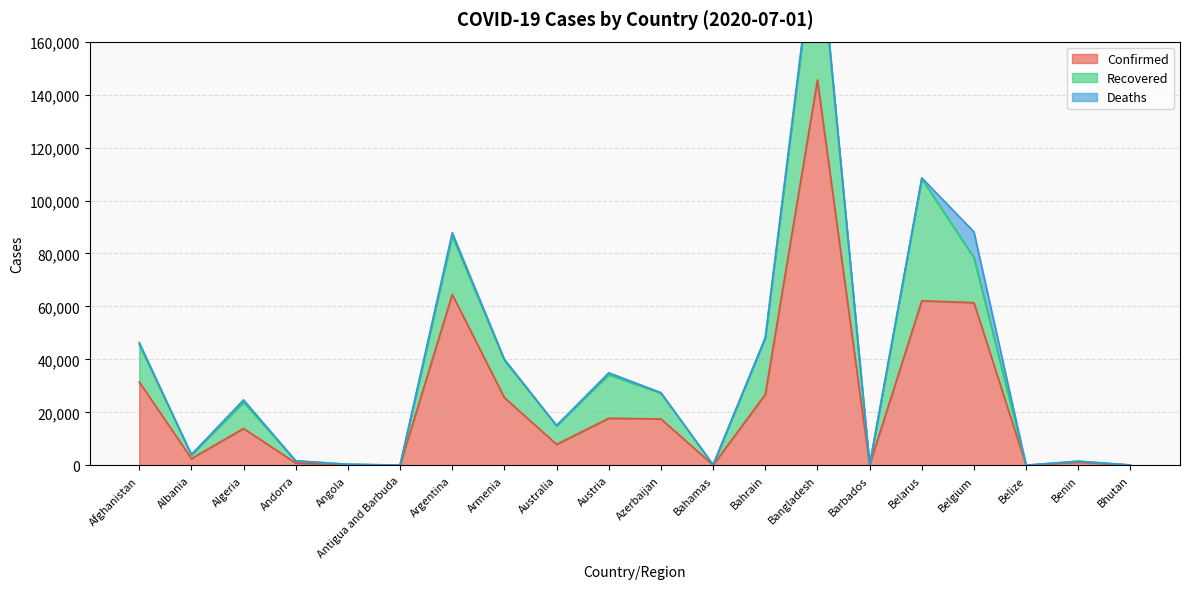

Reading left to right, transcribe all the data shown in this chart.

Confirmed: Afghanistan=31517	Albania=2535	Algeria=13907	Andorra=855	Angola=284	Antigua and Barbuda=69	Argentina=64530	Armenia=25542	Australia=7920	Austria=17766	Azerbaijan=17524	Bahamas=104	Bahrain=26758	Bangladesh=145483	Barbados=97	Belarus=62118	Belgium=61427	Belize=24	Benin=1199	Bhutan=77
Recovered: Afghanistan=14131	Albania=1459	Algeria=9897	Andorra=799	Angola=93	Antigua and Barbuda=22	Argentina=22028	Armenia=14048	Australia=7040	Austria=16478	Azerbaijan=9715	Bahamas=87	Bahrain=21331	Bangladesh=59624	Barbados=90	Belarus=46054	Belgium=16984	Belize=18	Benin=333	Bhutan=44
Deaths: Afghanistan=746	Albania=62	Algeria=912	Andorra=52	Angola=13	Antigua and Barbuda=3	Argentina=1307	Armenia=443	Australia=104	Austria=705	Azerbaijan=213	Bahamas=11	Bahrain=87	Bangladesh=1847	Barbados=7	Belarus=392	Belgium=9747	Belize=2	Benin=21	Bhutan=0